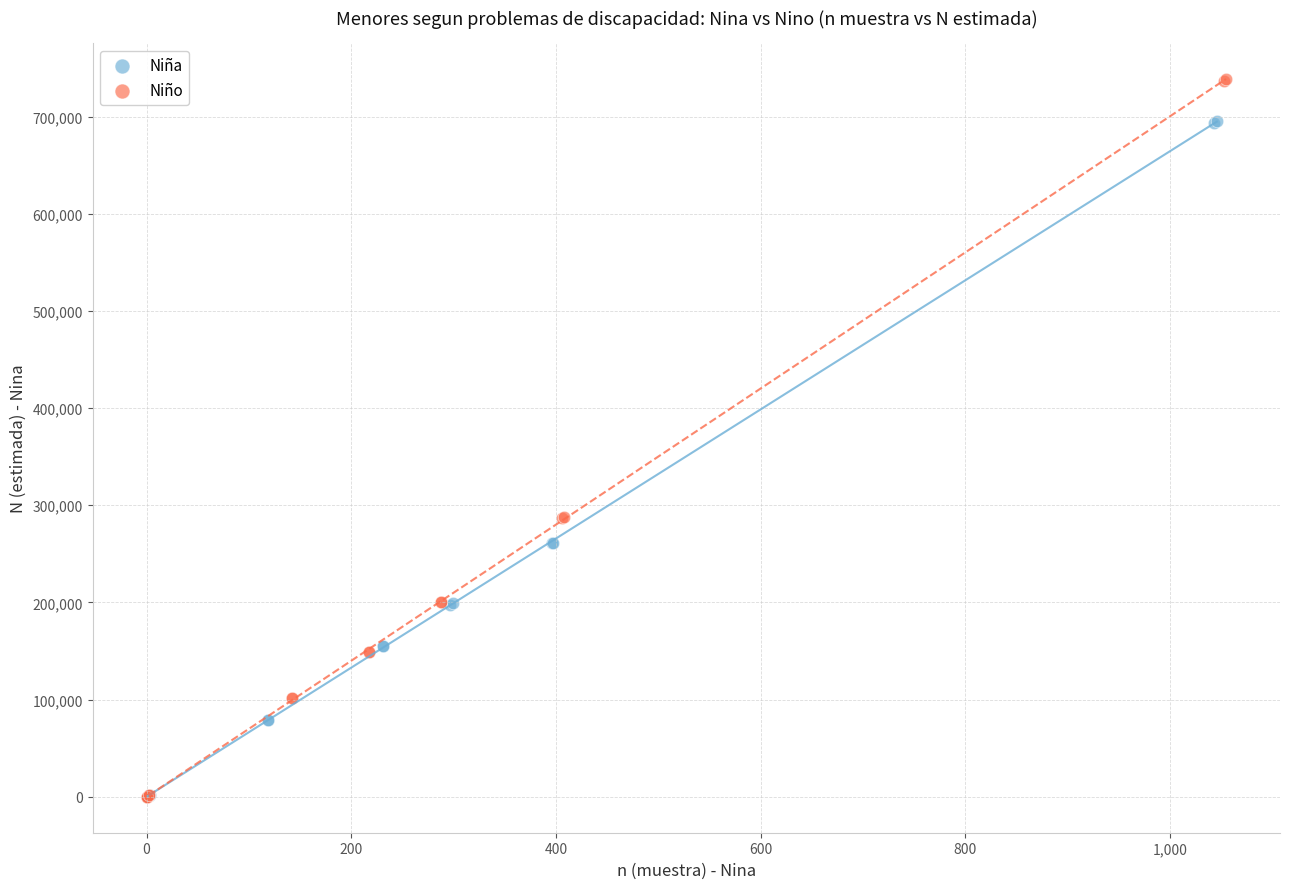

What are all the series names shown in the legend?

Niña, Niño